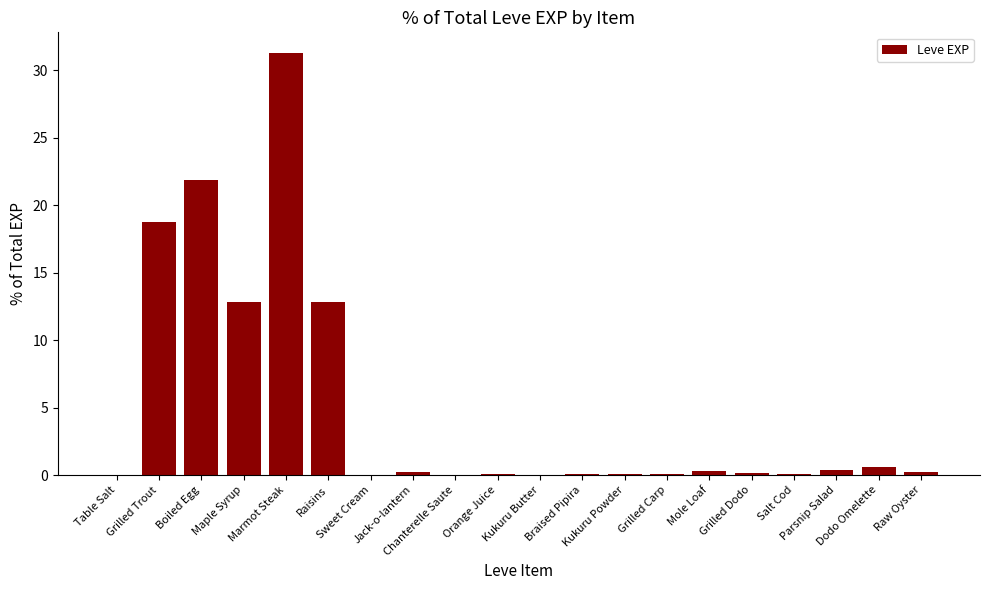

What value does the data have at Grilled Carp?

0.1